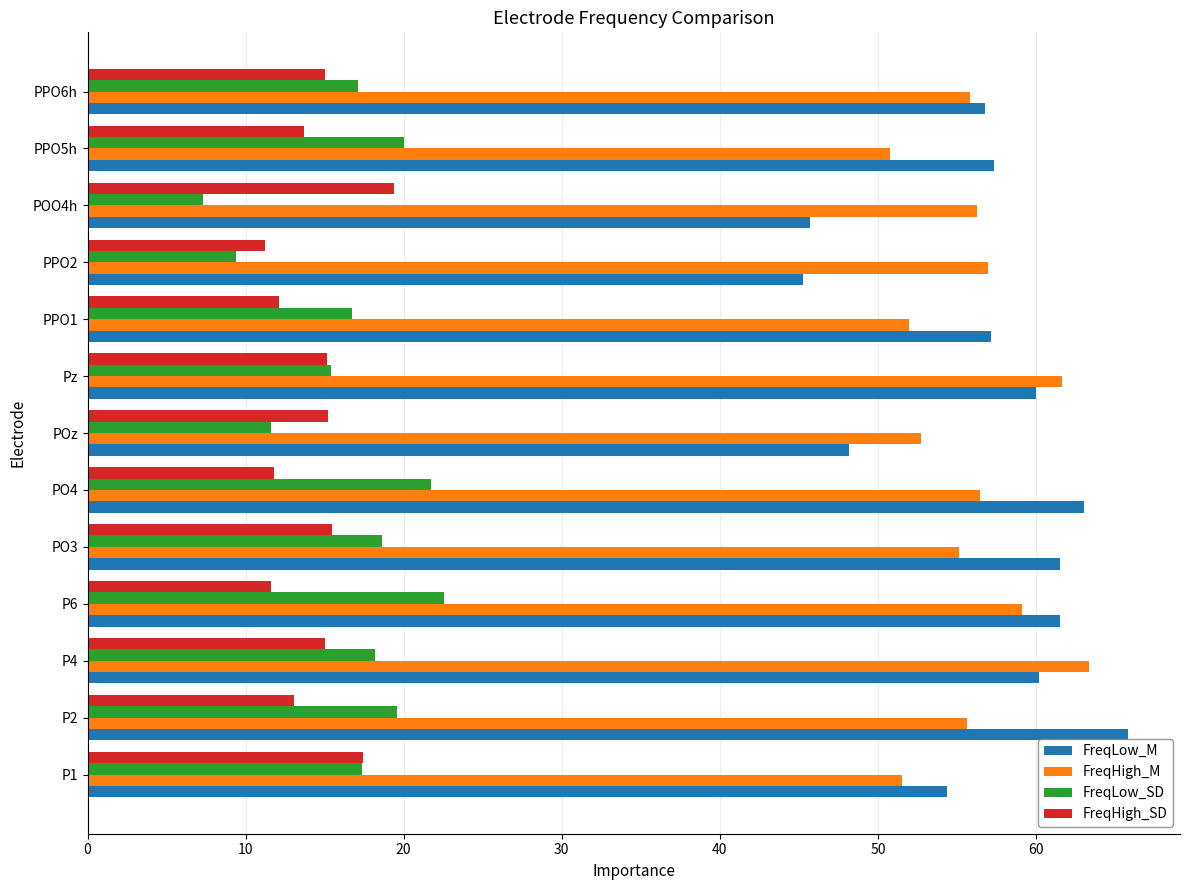

Rank the series by their maximum value, from lowest to highest.

FreqHigh_SD, FreqLow_SD, FreqHigh_M, FreqLow_M